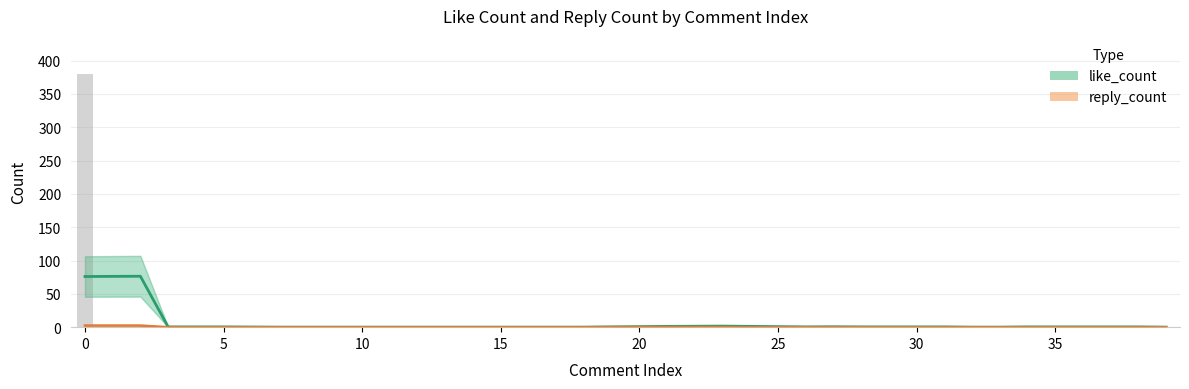

What is the label of the 33rd bar from the left?

32